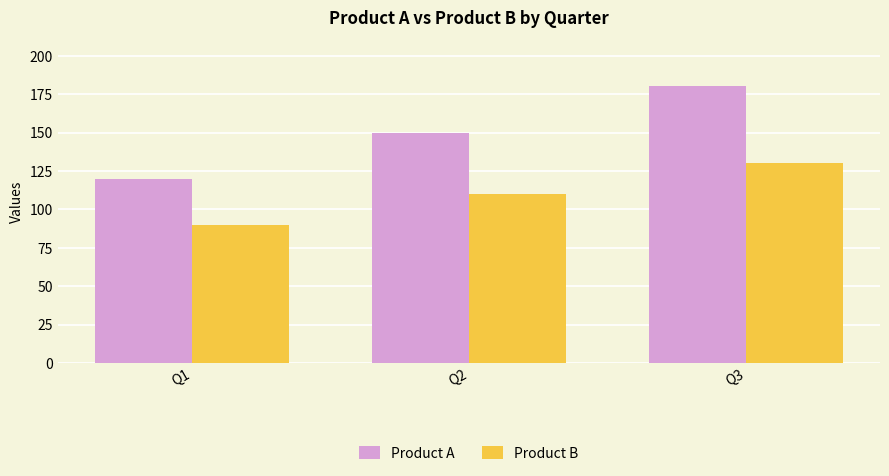

Does the chart contain stacked bars?

No